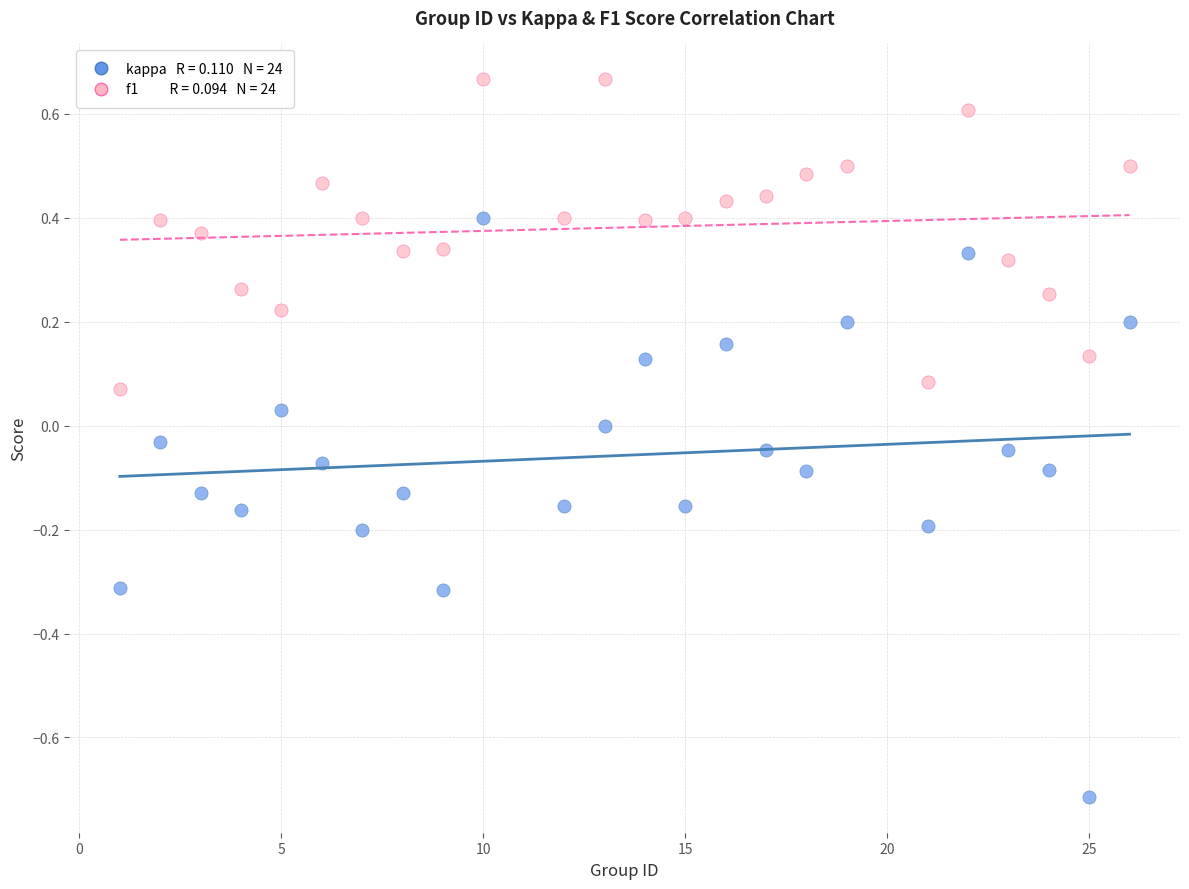

Across all data points, what is the range of Y values (max minus min)?

1.4